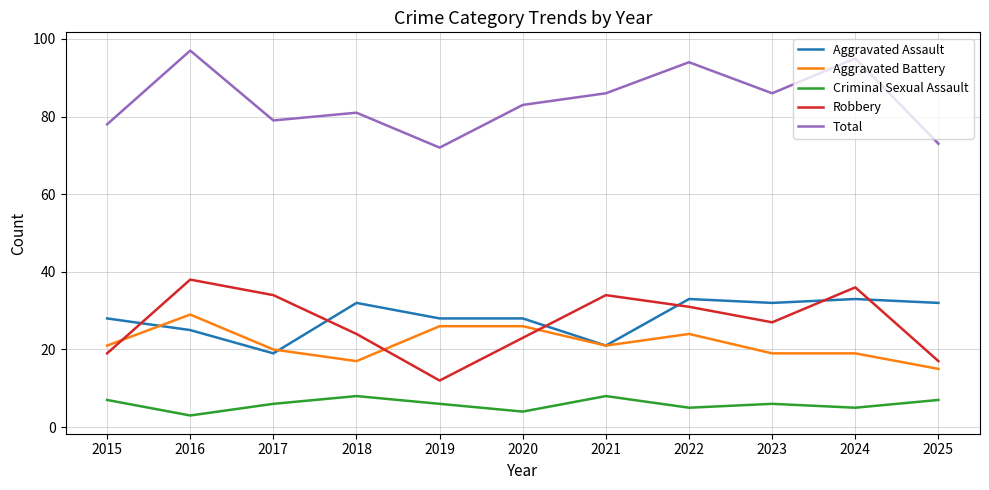

What is the total value across all series at 2016?

192